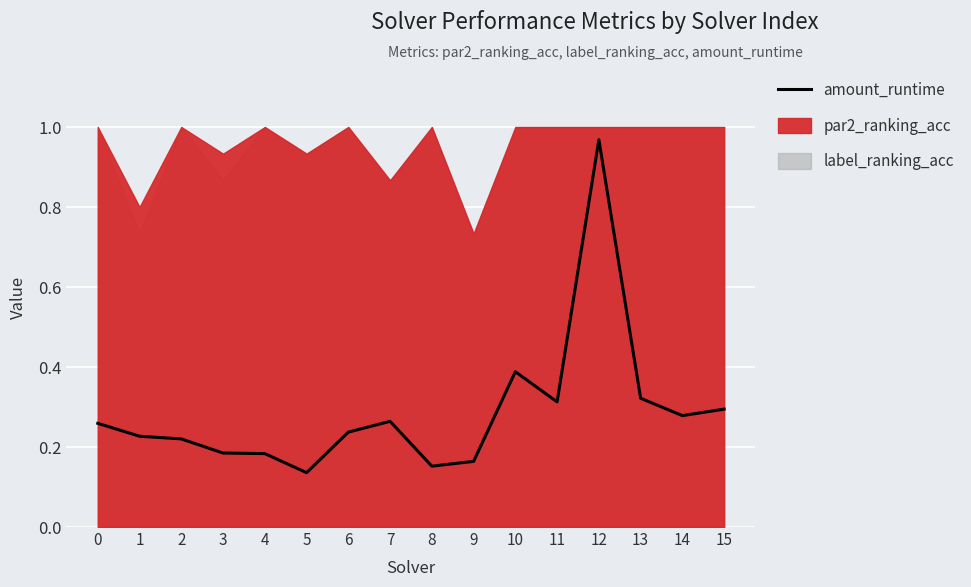

How many categories are shown in the chart?

16